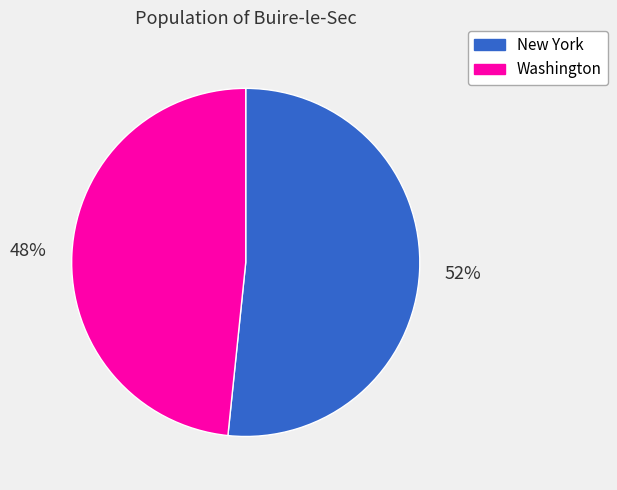

Between Washington and New York, which is larger?

New York